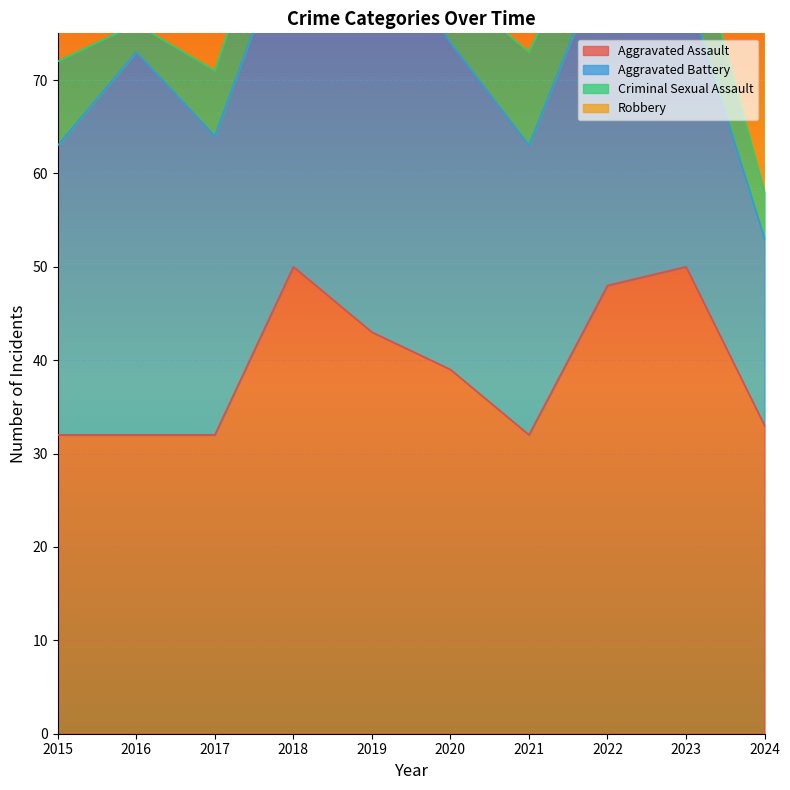

Count the number of data series in this chart.

4